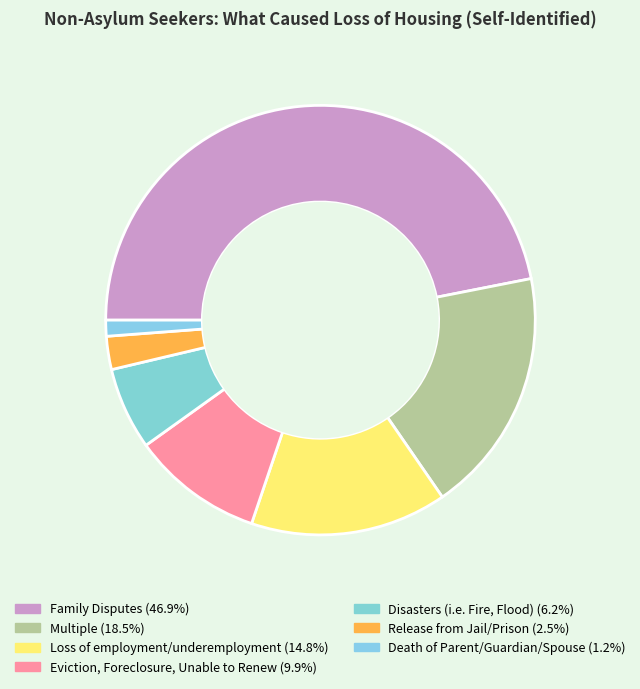

Which category has the smallest portion of the pie?

Death of Parent/Guardian/Spouse